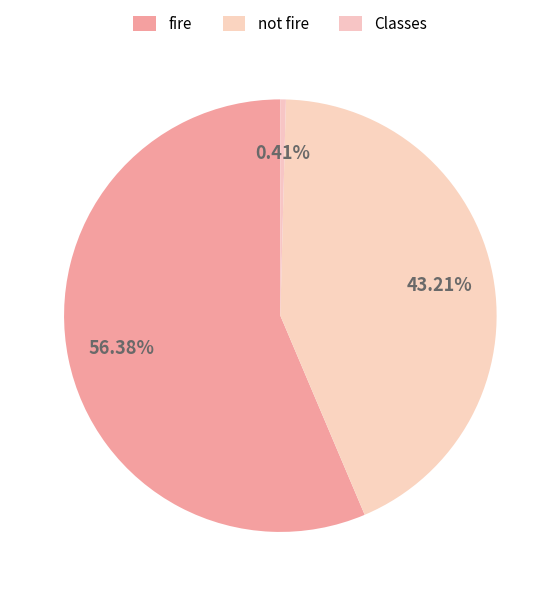

What is the largest slice in the pie chart?

fire